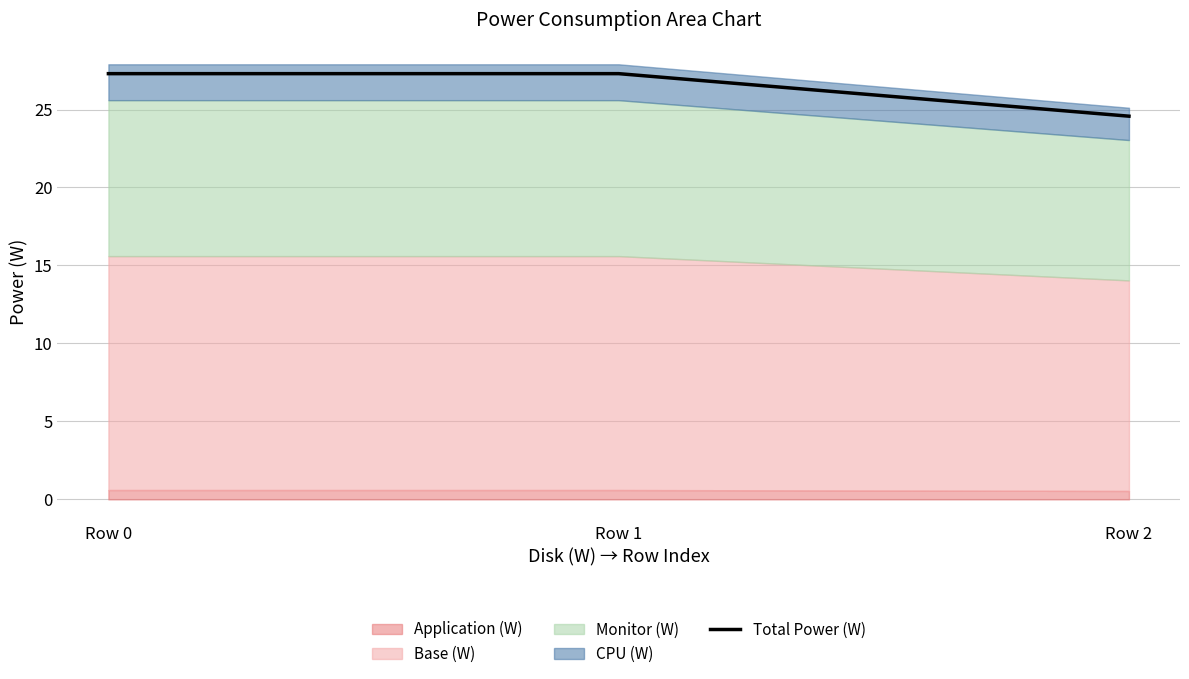

What is the difference between the second highest and minimum values?

2.7